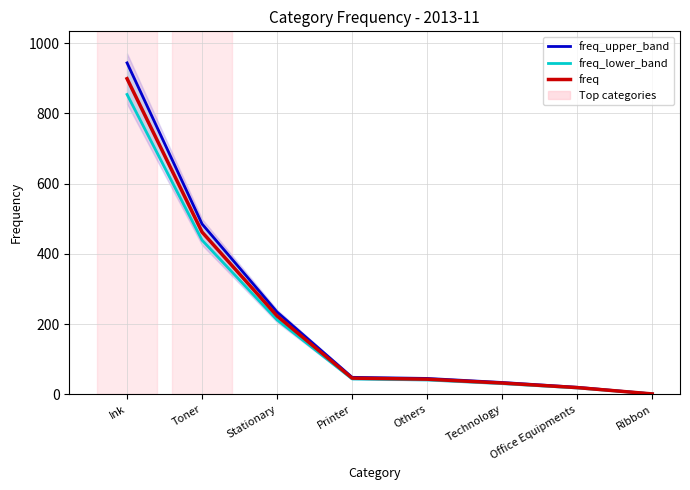

What is the value of the freq_lower_band point at the 8th from the left?

0.9